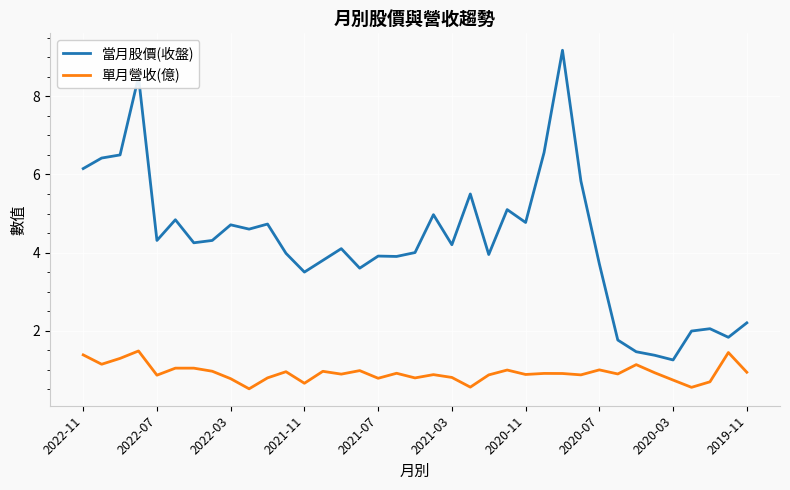

Which series has the largest total across all categories?

當月股價(收盤)